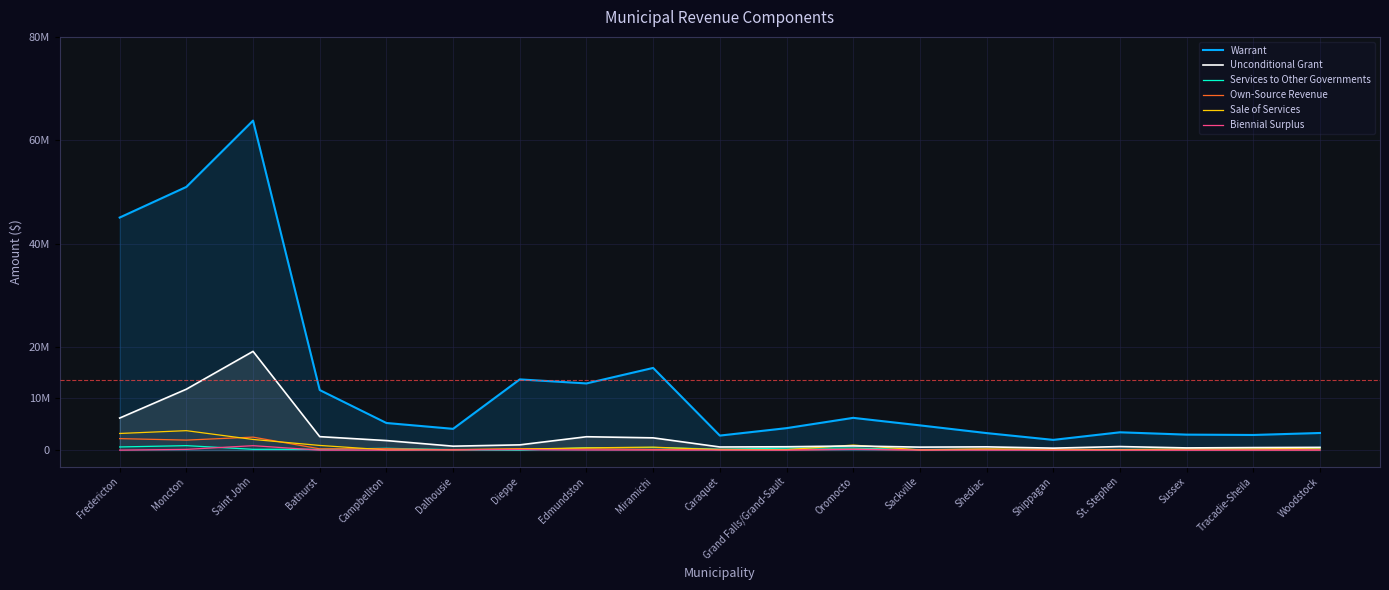

What position from the left is Miramichi?

9